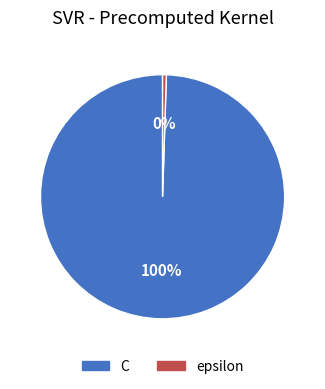

Which category has the smallest portion of the pie?

epsilon